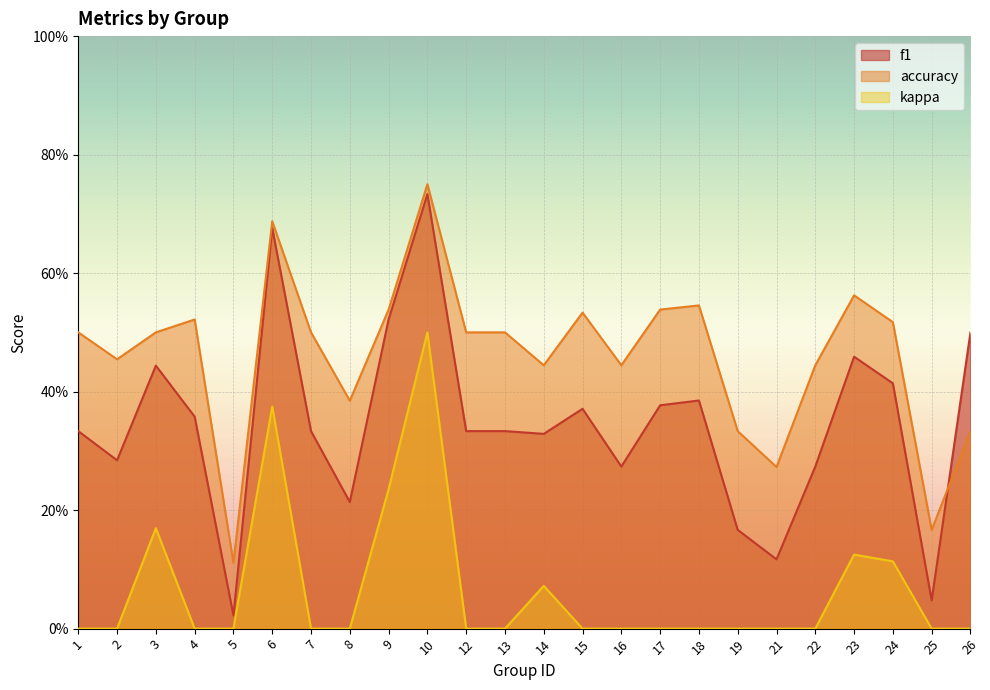

How many times do f1 and accuracy cross each other?

1